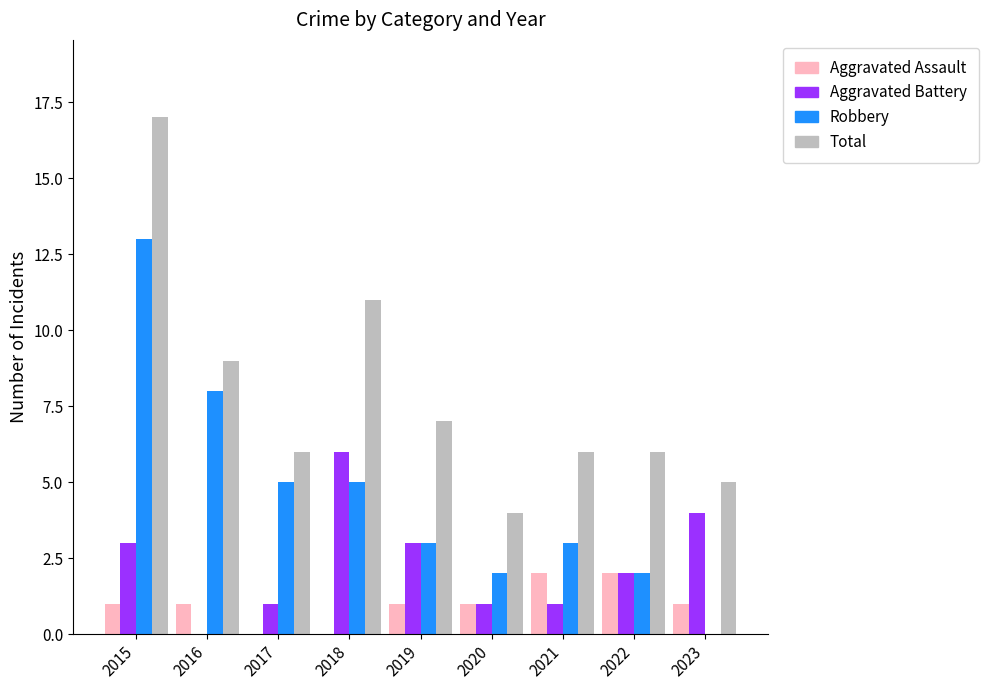

True or false: Aggravated Battery has a value of 0 at 2021.

False